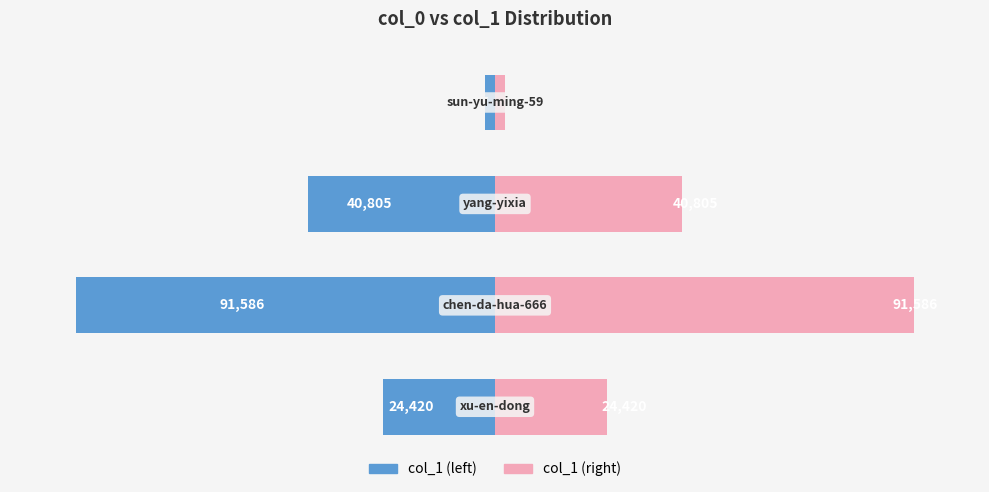

Which series has the largest total across all categories?

col_1 (right)